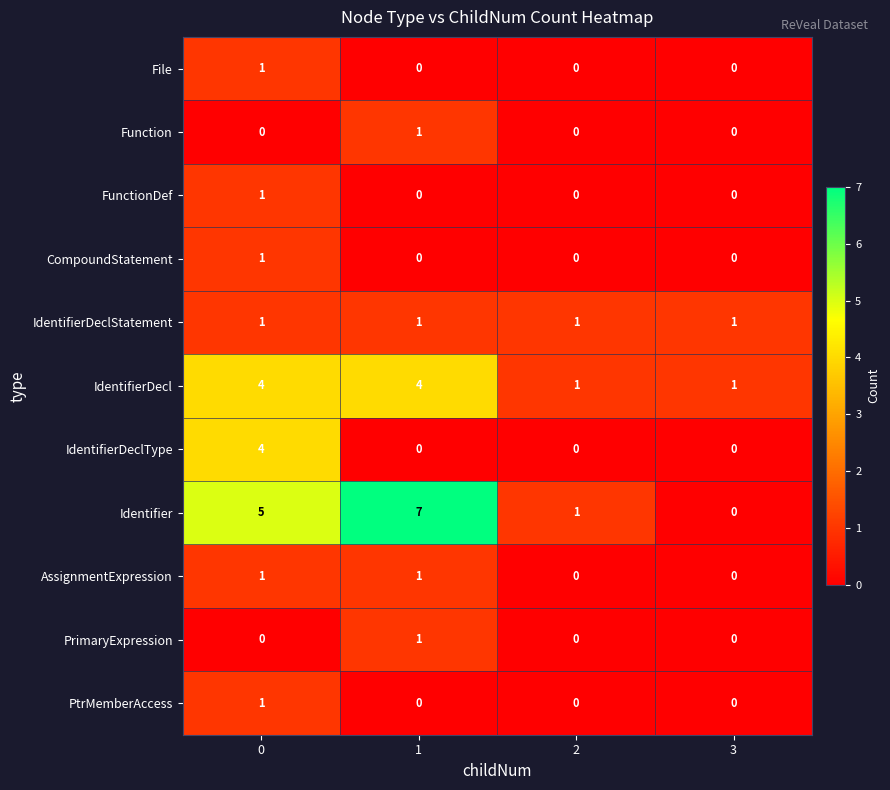

What is the sum of all IdentifierDeclType values?

4